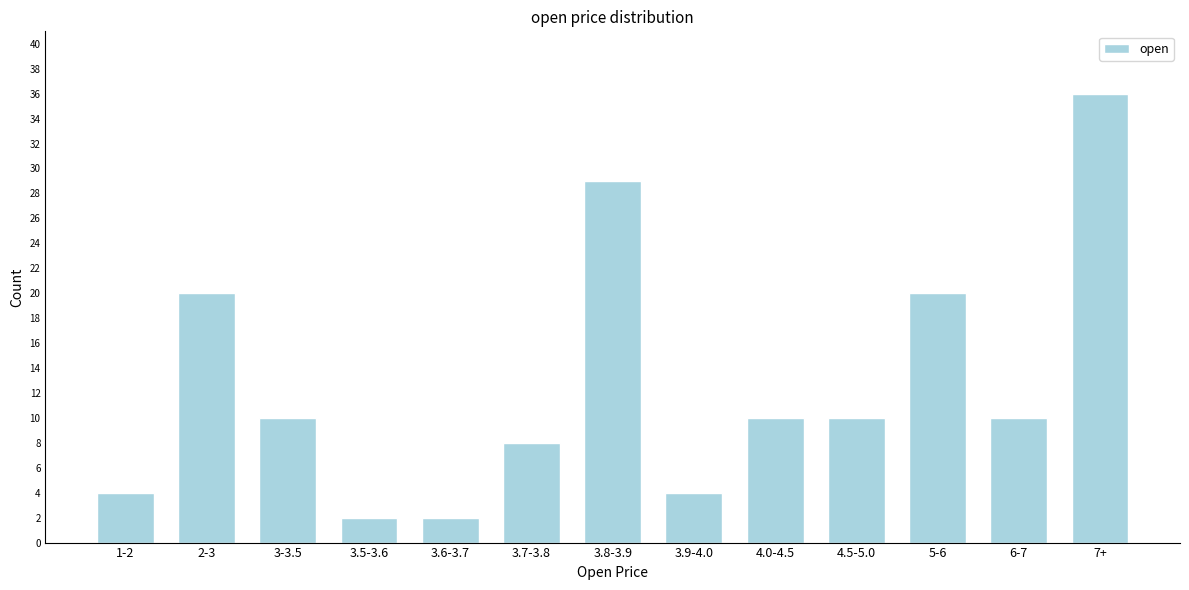

Reading left to right, extract all data points from this chart.

1-2=4	2-3=20	3-3.5=10	3.5-3.6=2	3.6-3.7=2	3.7-3.8=8	3.8-3.9=29	3.9-4.0=4	4.0-4.5=10	4.5-5.0=10	5-6=20	6-7=10	7+=36